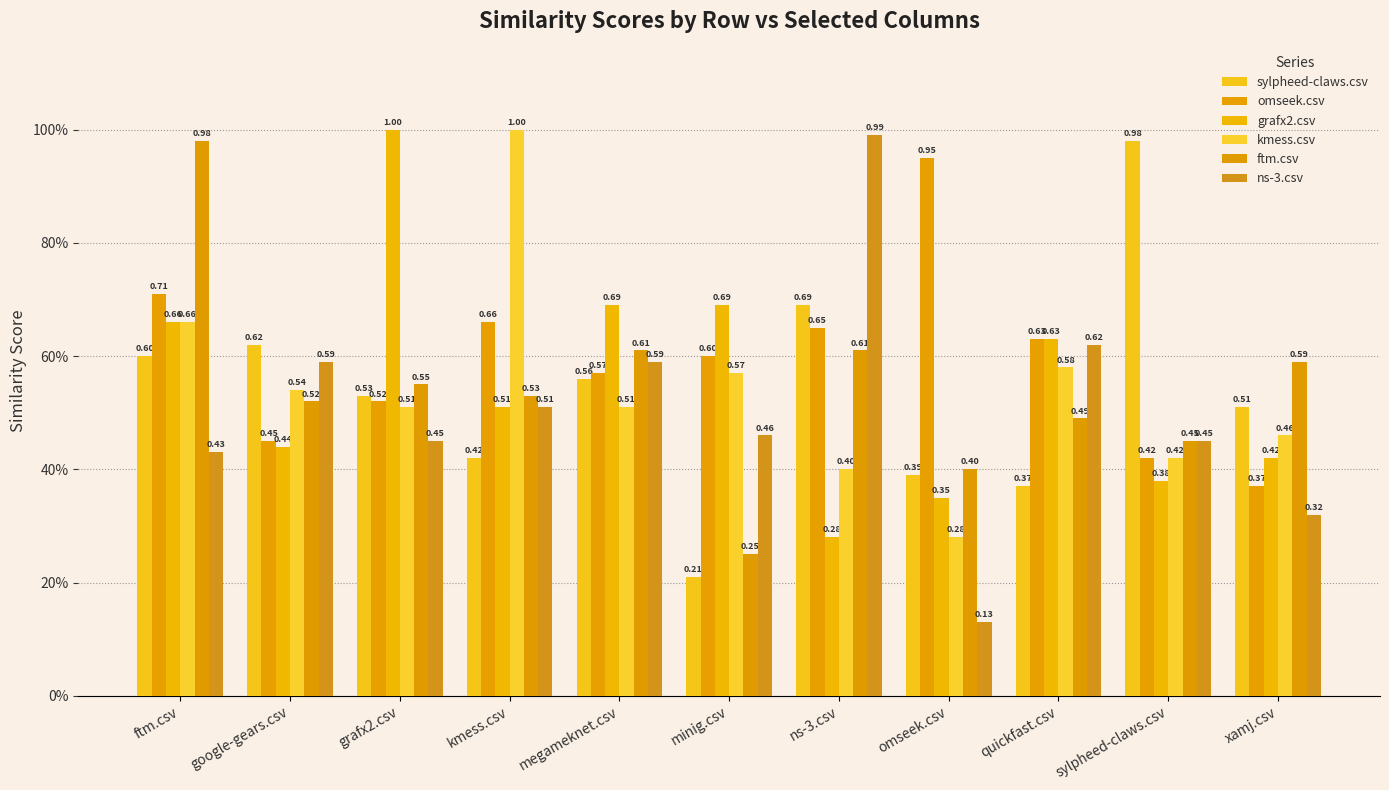

Where is ns-3.csv nearest to the value 0?

omseek.csv